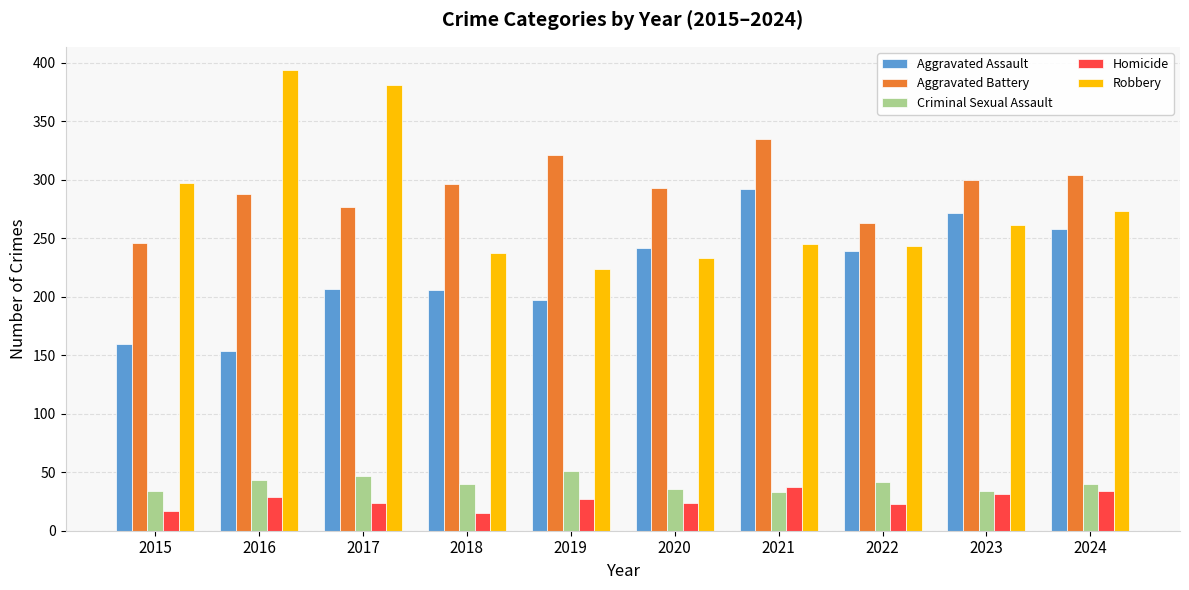

At which label does Aggravated Battery reach its peak?

2021